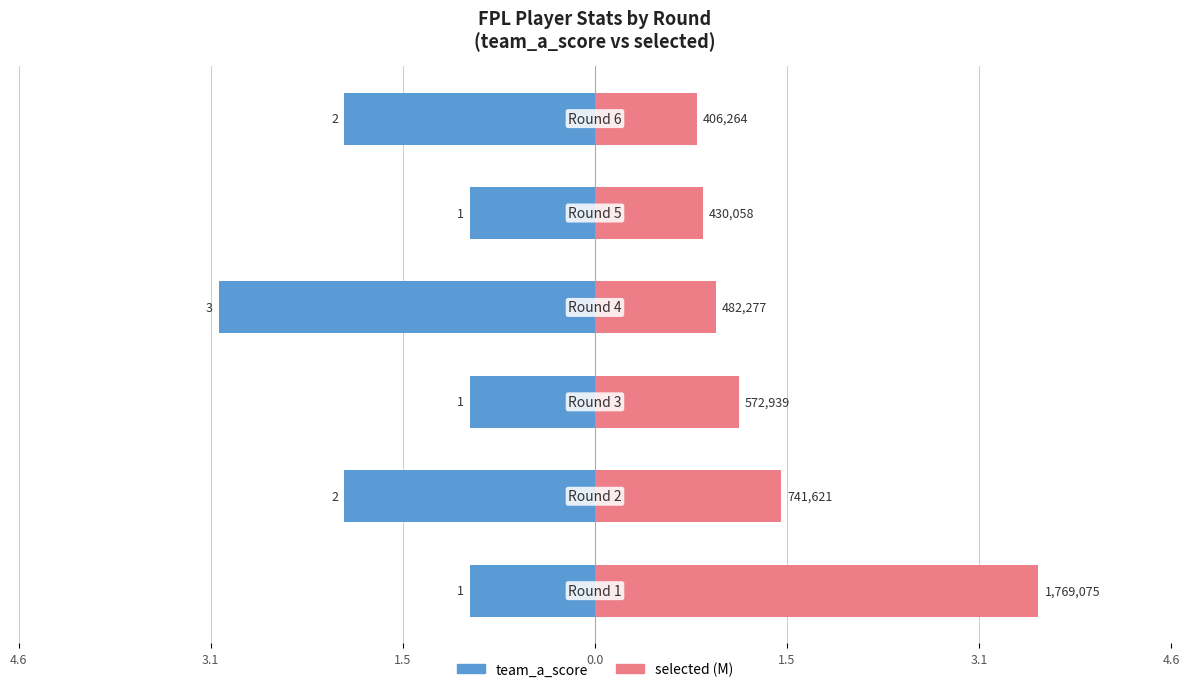

What is the spread (max minus min) of values at 1.5?

2.1